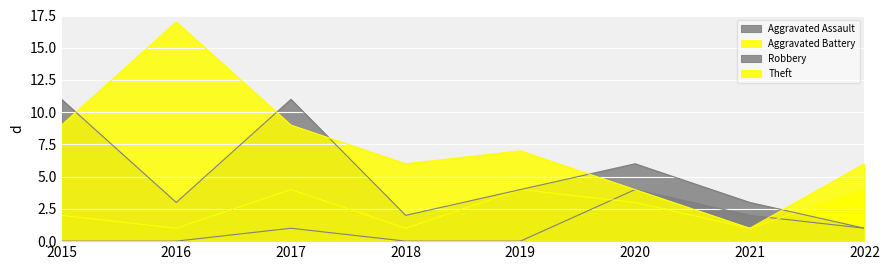

How many intersections are there between Theft and Robbery?

5